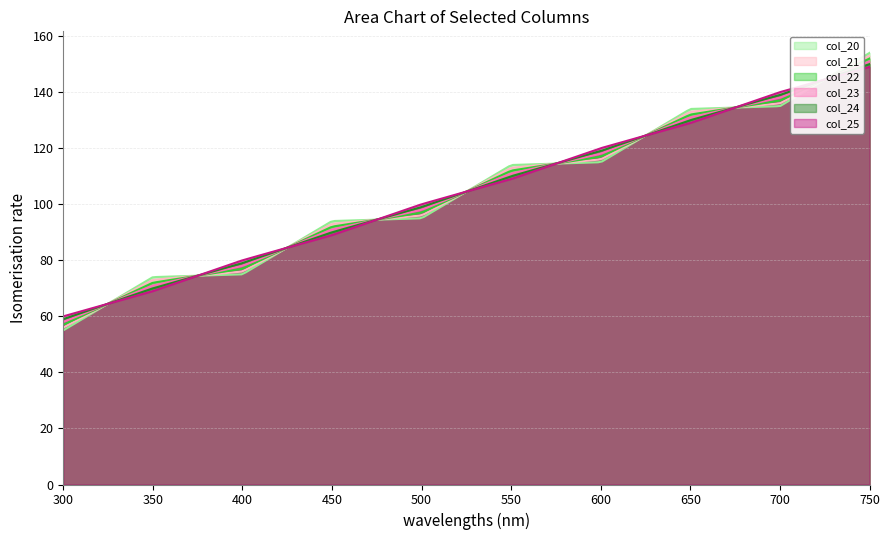

Which series ends up on top after the final intersection of col_22 and col_20?

col_20